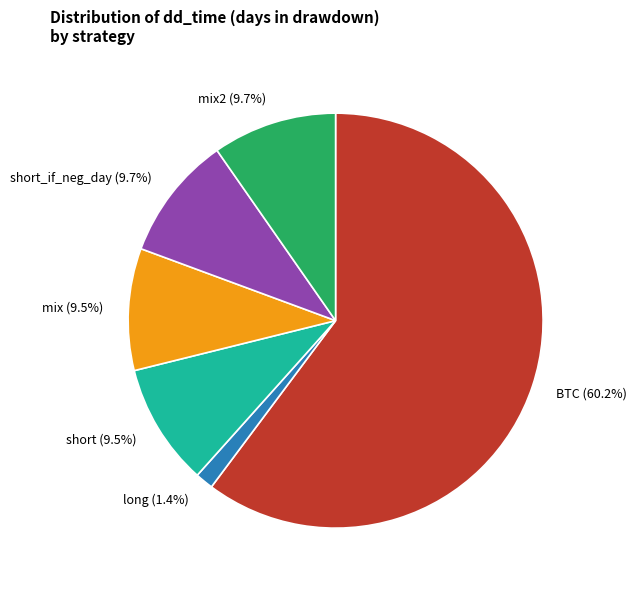

To the nearest percent, what is the difference between the largest and smallest slice percentages?

59%